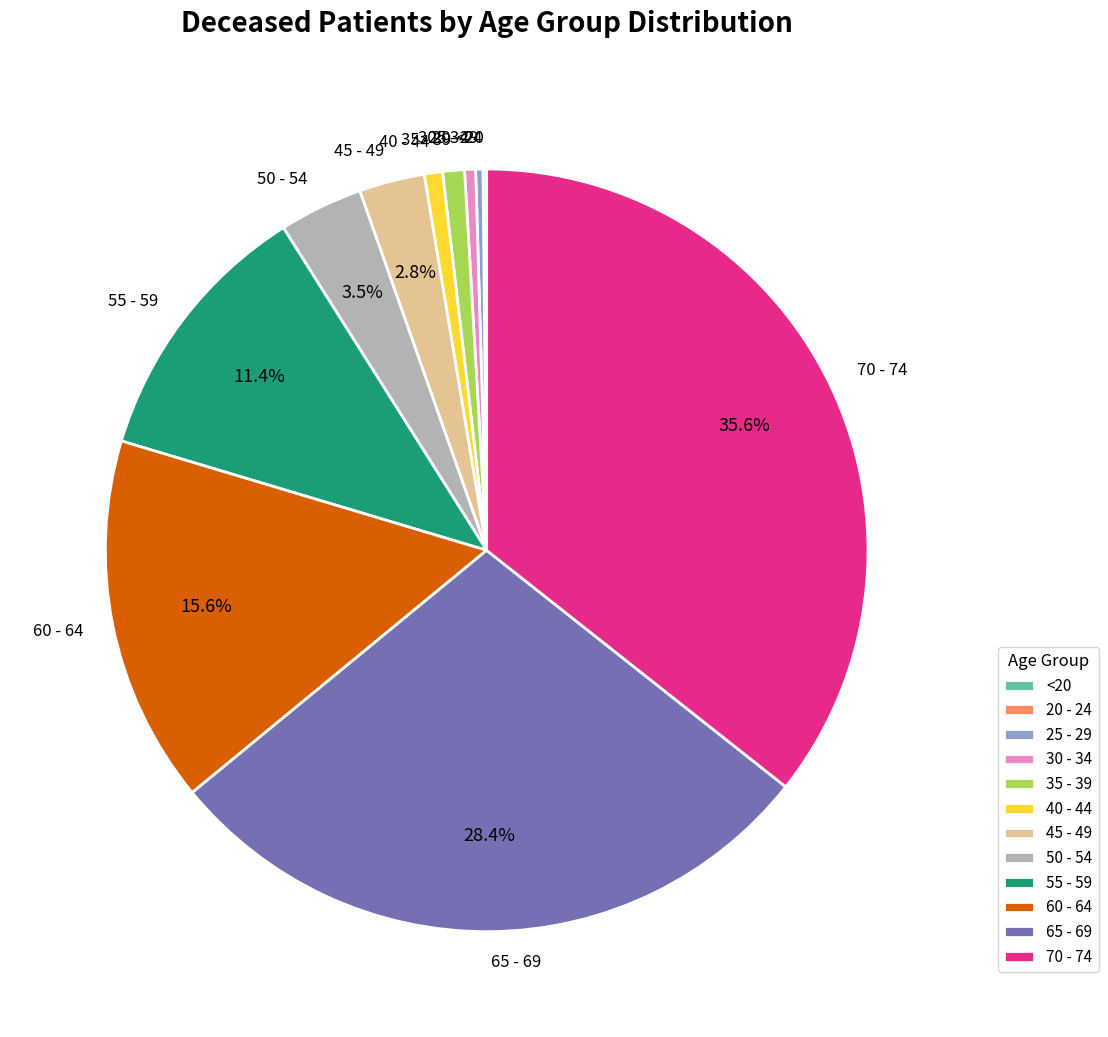

Which has a higher value, 65 - 69 or 25 - 29?

65 - 69